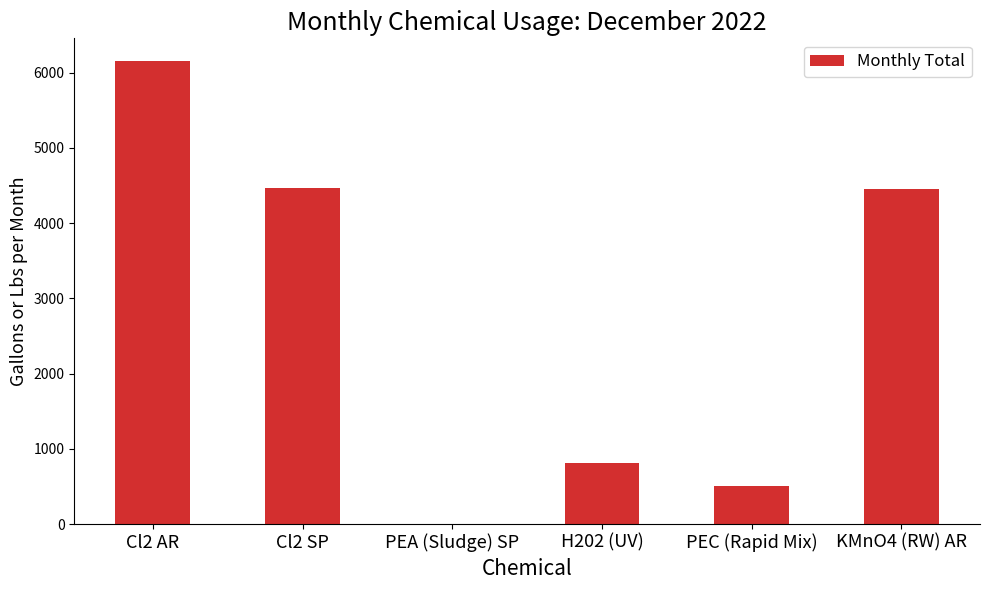

What is the change in value from Cl2 AR to PEA (Sludge) SP?

-6146.9